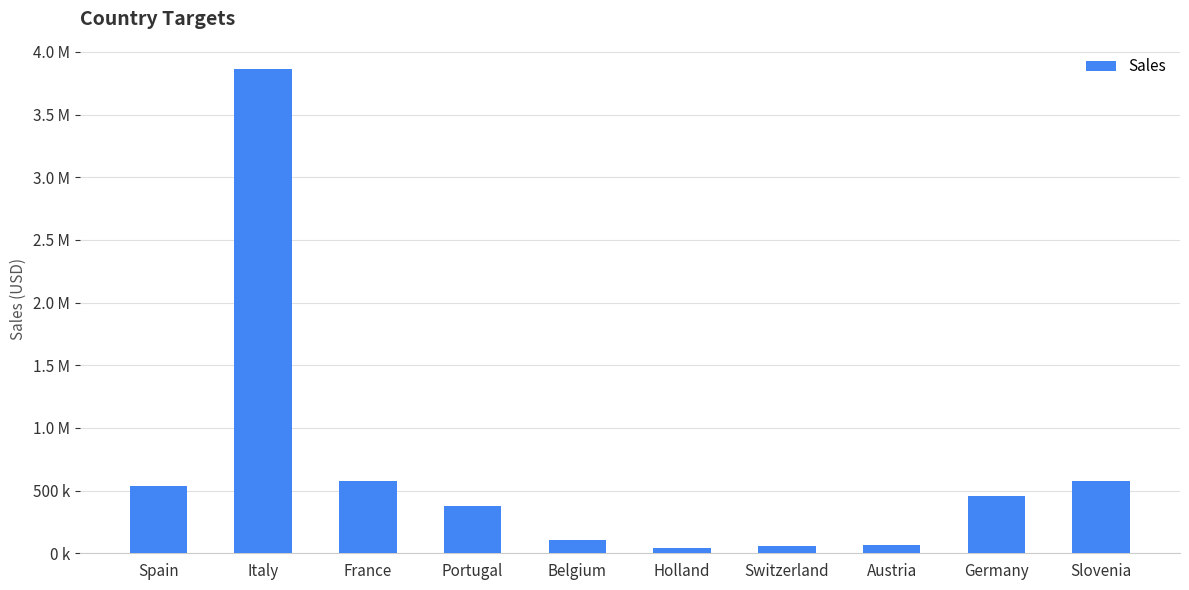

List the labels in order of value, smallest first.

Holland, Switzerland, Austria, Belgium, Portugal, Germany, Spain, France, Slovenia, Italy